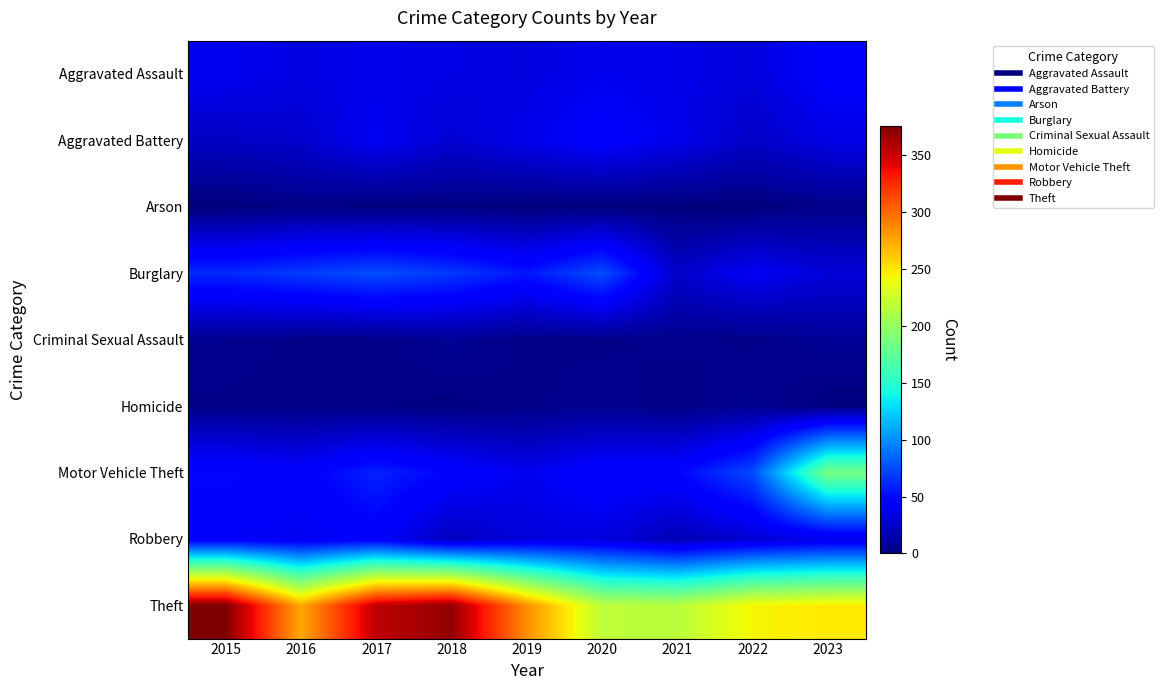

Which category has the lowest value across all series?

2015